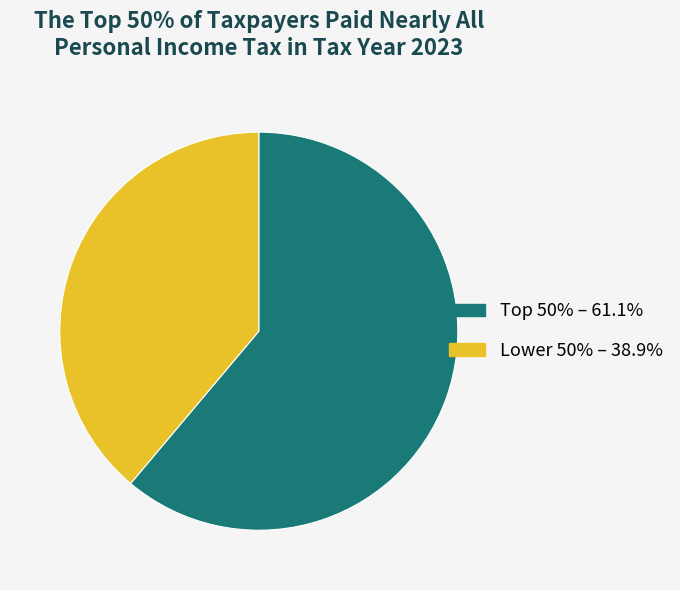

How many segments does this pie chart have?

2